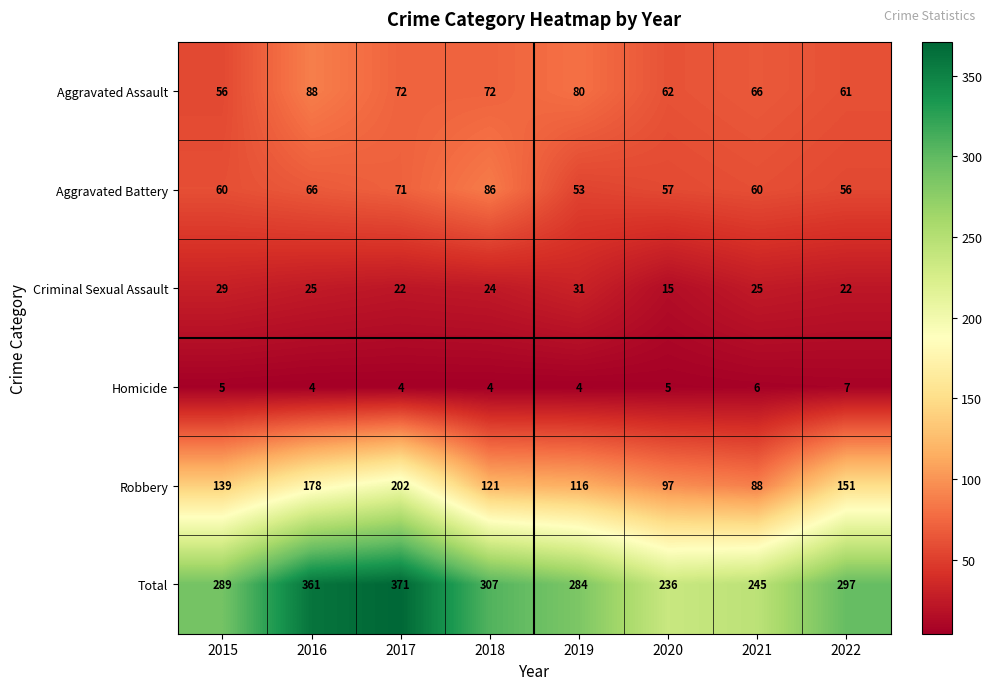

Is it true that Total equals 416 at 2015?

False